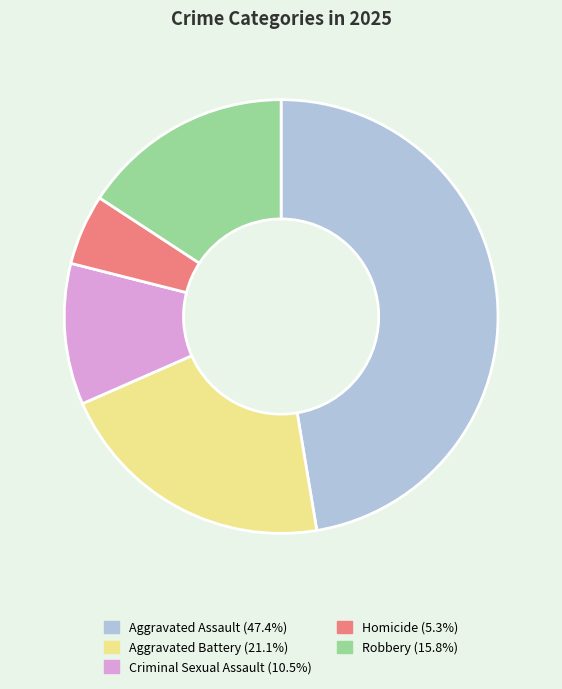

What is the ratio of the value at Aggravated Assault (47.4%) to the value at Homicide (5.3%)?

9.0